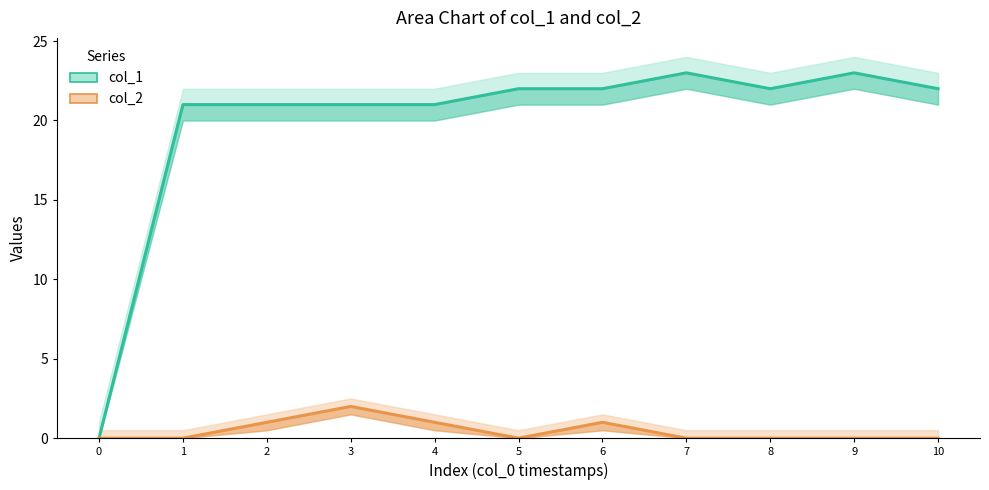

How many col_2 values are between 0 and 1?

10